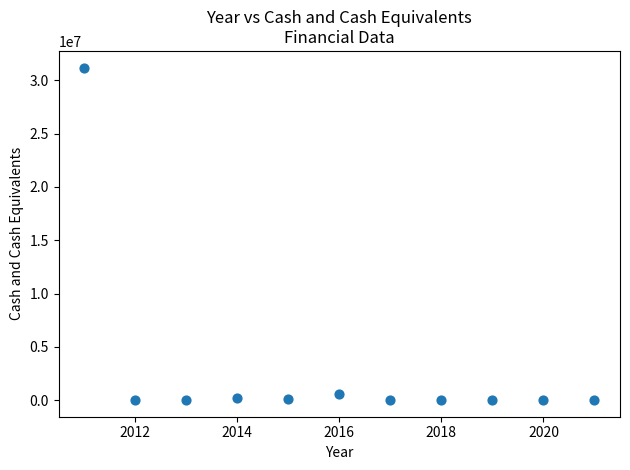

What is the average X value?

2016